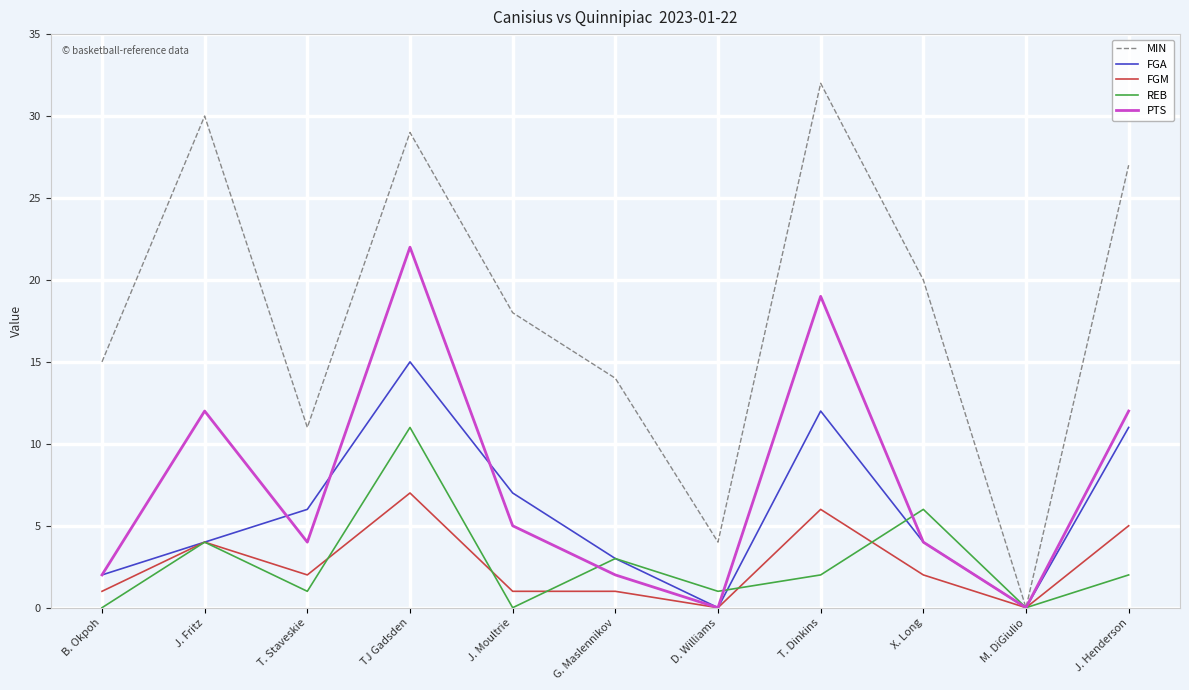

What is the difference between the highest and lowest values at D. Williams?

4